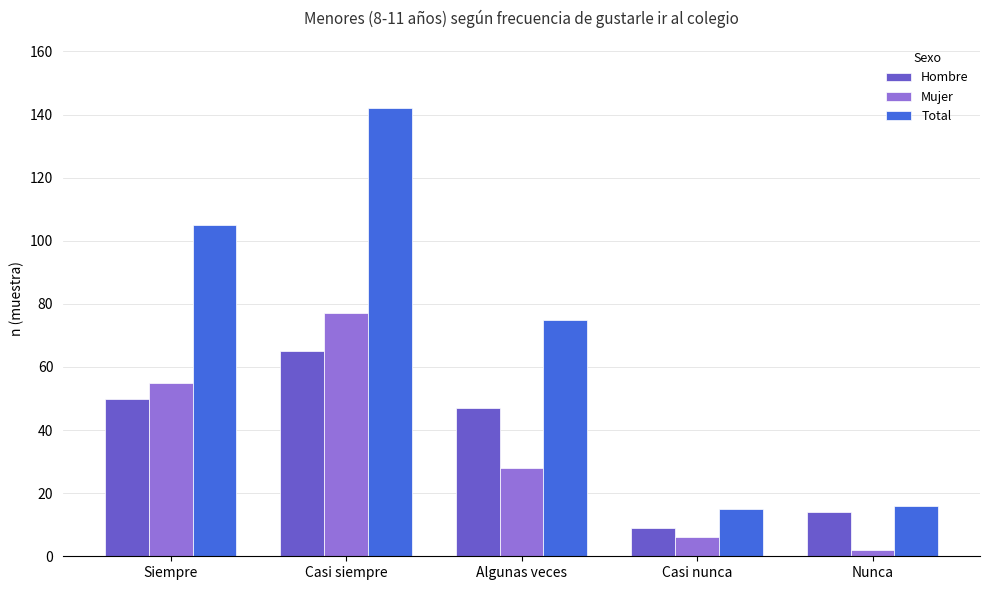

What is the greatest value displayed?

142